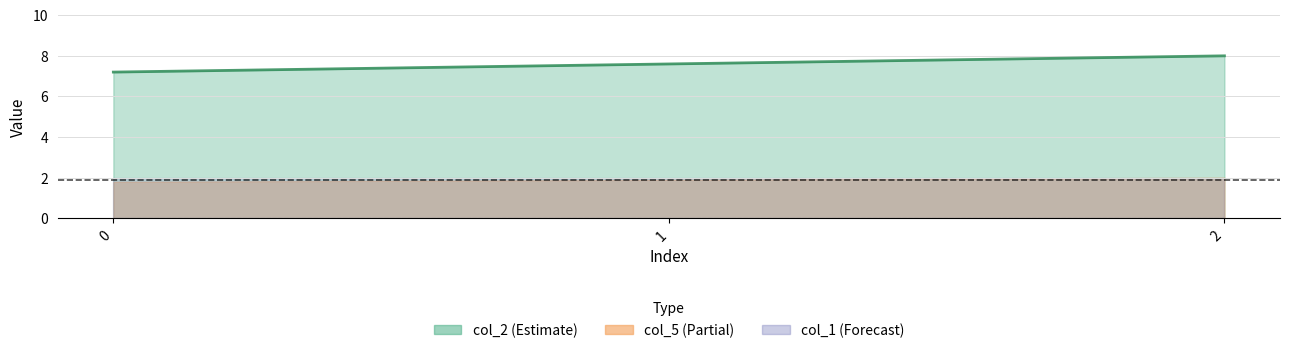

How many categories are shown in the chart?

3